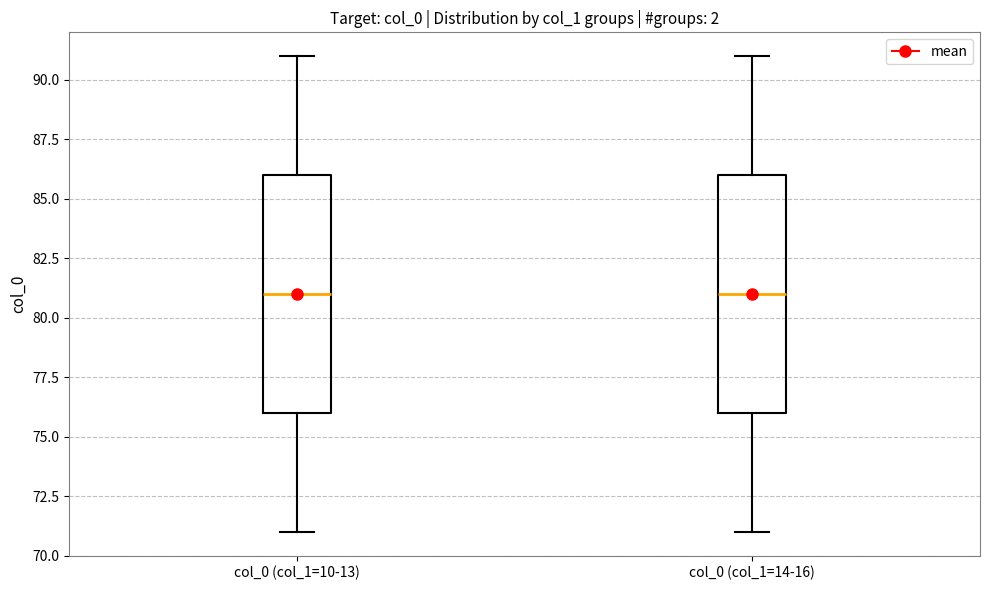

Reading left to right, read every box against the y-axis: the position of its median line, the range the box covers, and the ends of its whiskers. The values are not printed on the chart, so give them approximately, as read against the axis.

col_0 (col_1=10-13): median 81, box 76 to 86, whiskers 71 to 91
col_0 (col_1=14-16): median 81, box 76 to 86, whiskers 71 to 91